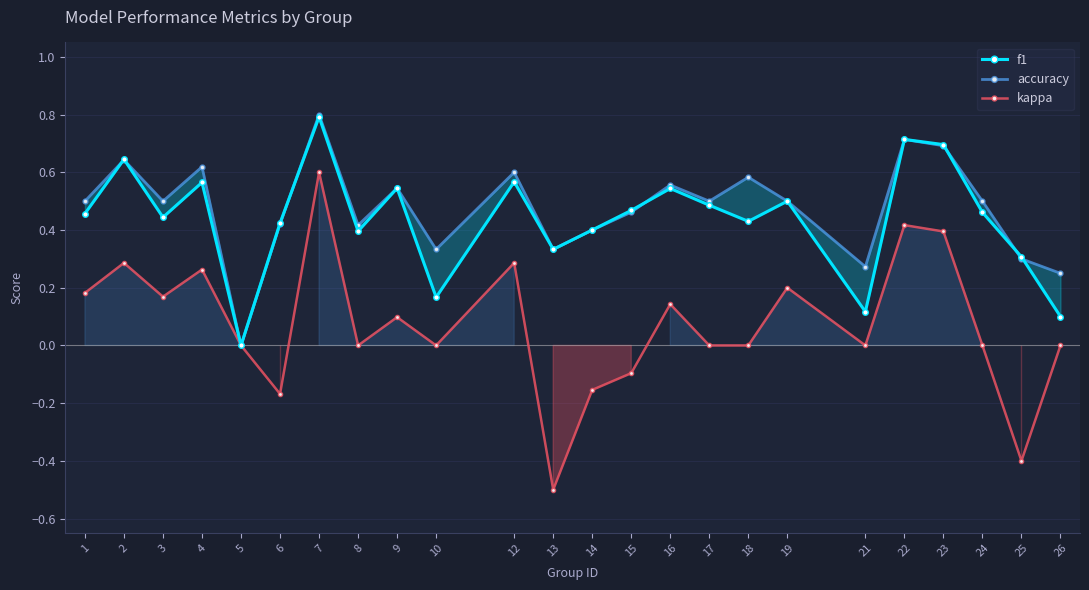

Is it true that accuracy equals 0.6 at 18?

True